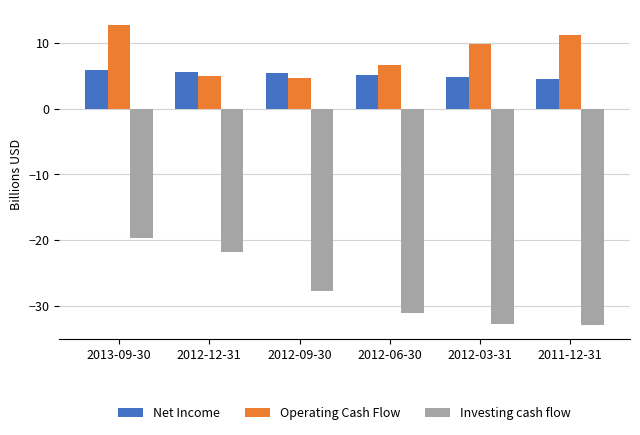

Which series has the largest range (max minus min)?

Investing cash flow